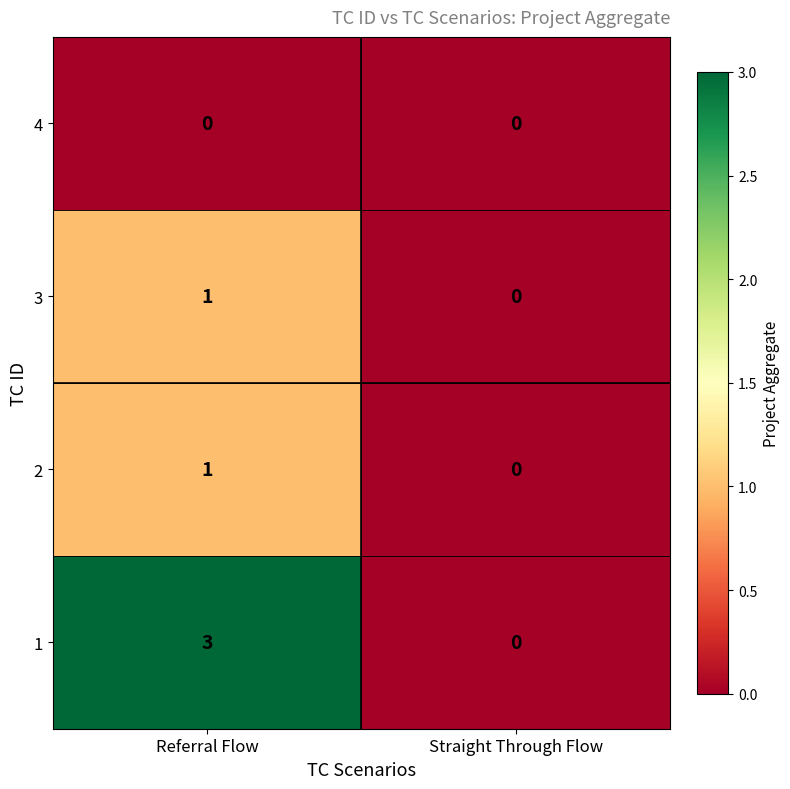

Which series changed the most between Referral Flow and Straight Through Flow?

1